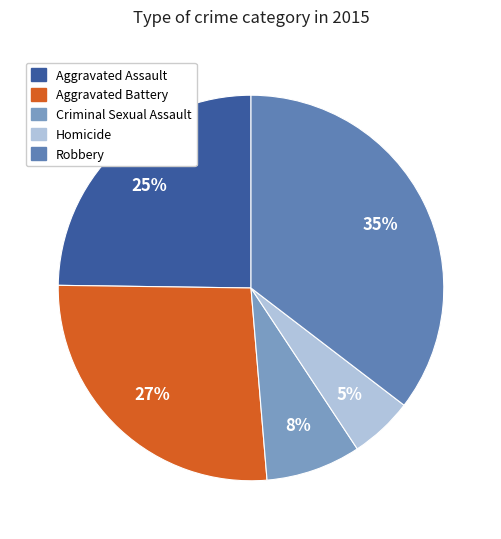

To the nearest percent, what percentage of the pie is Homicide?

5%